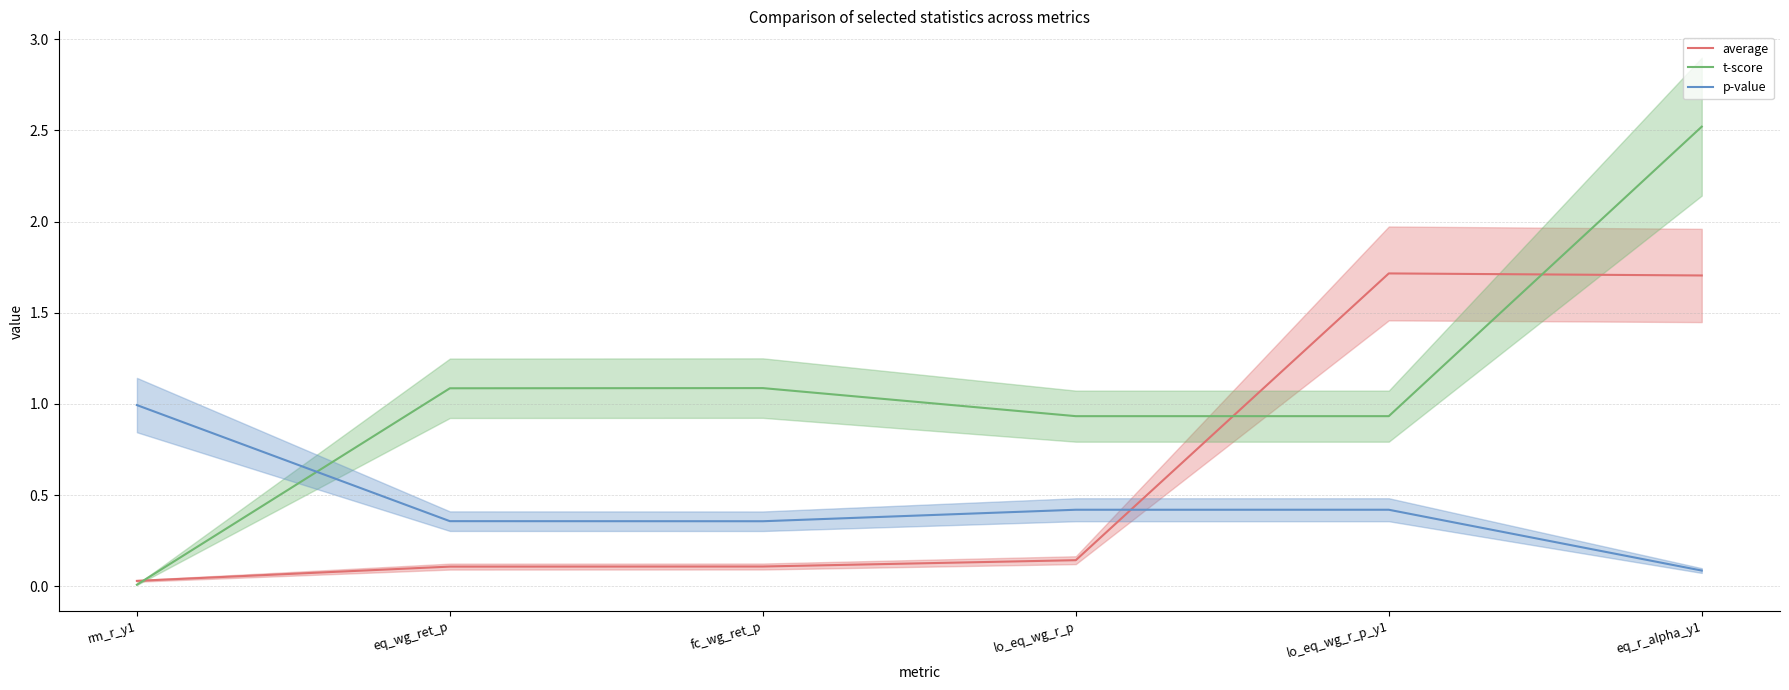

True or false: t-score has a value of 0.0 at rm_r_y1.

True